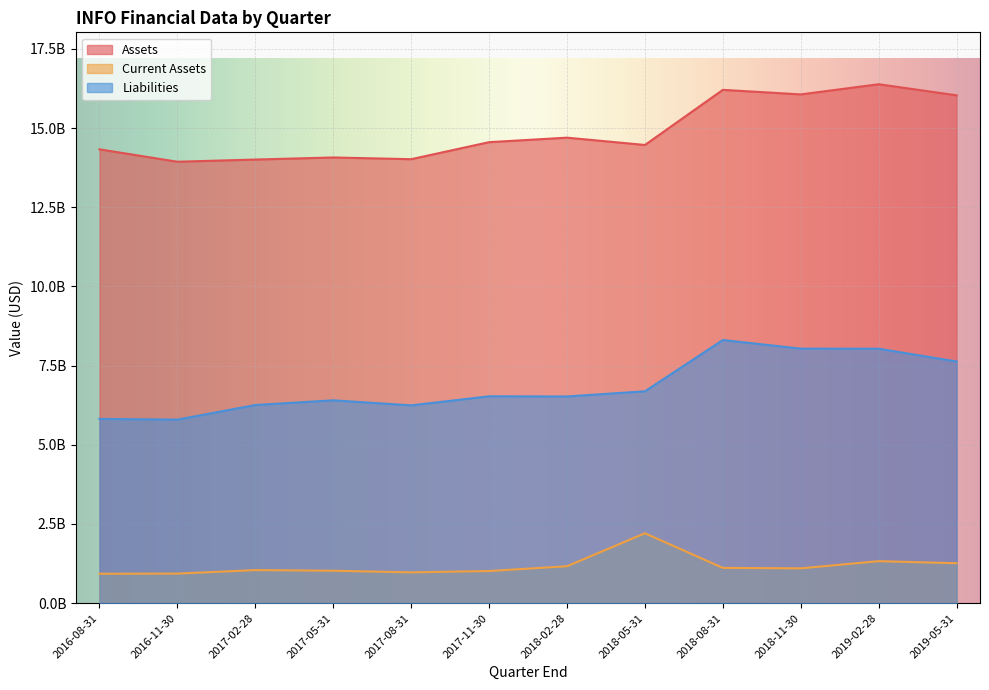

What is the label of the 4th point from the right?

2018-08-31